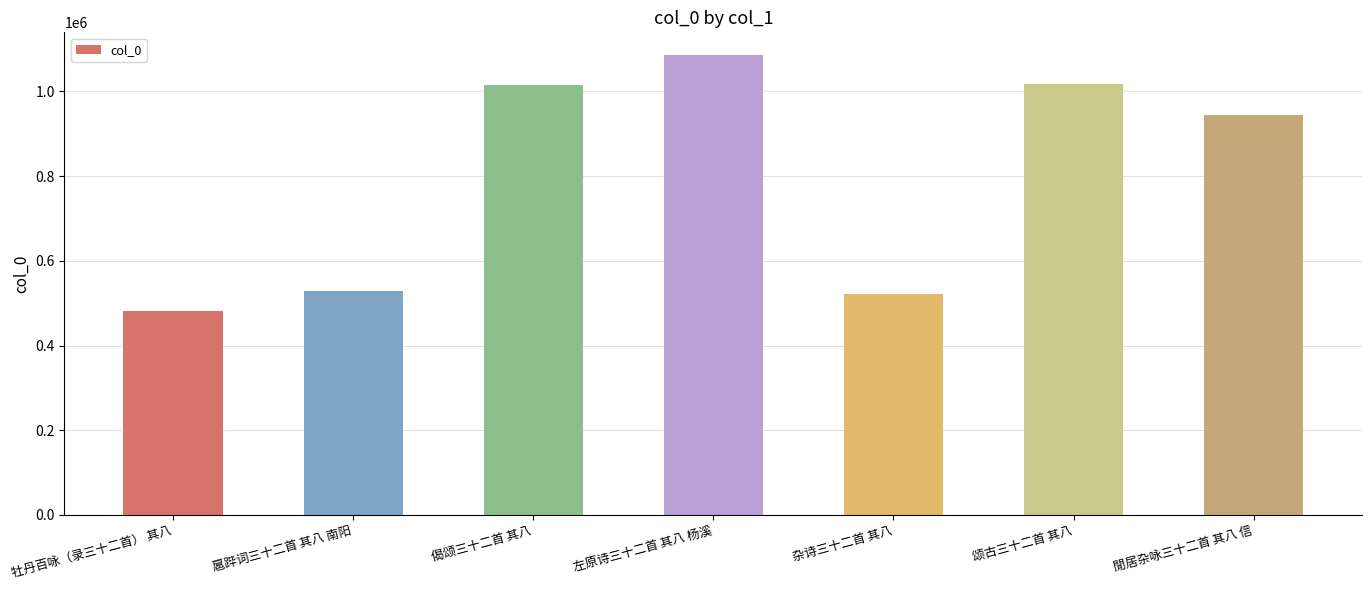

What is the value of the 2nd bar from the left?

529740